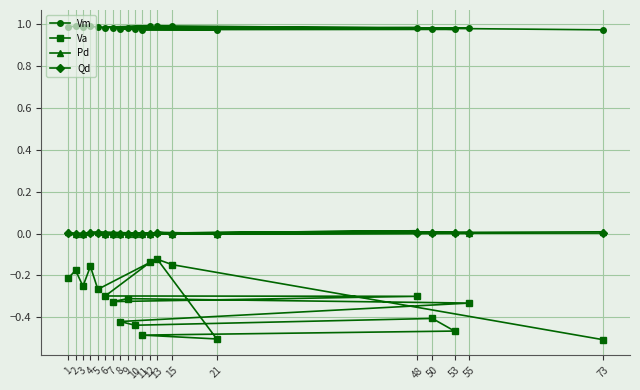

True or false: Pd and Qd cross at least once.

False